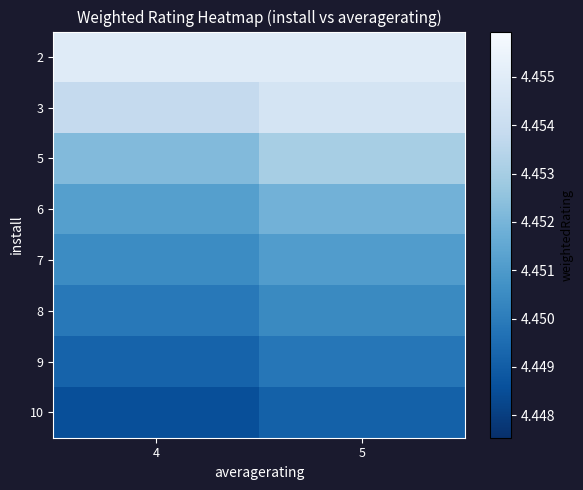

At how many categories does at least one series exceed 4?

2